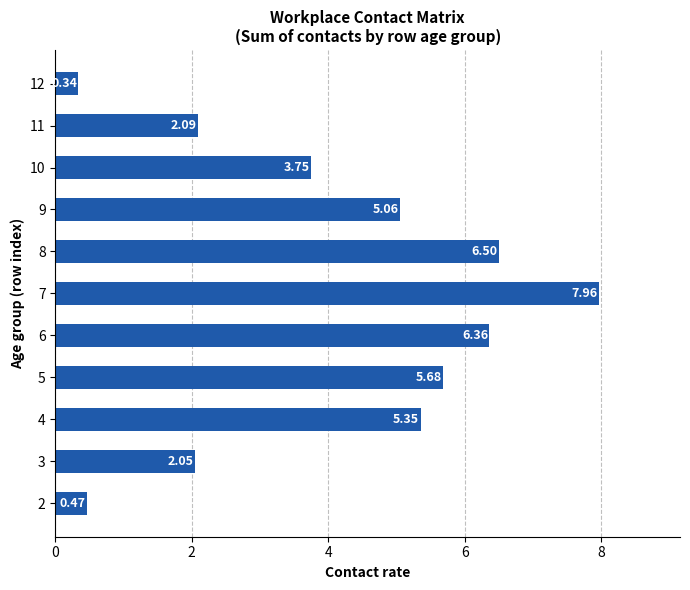

What is the ratio of the value at 9 to the value at 8?

0.8